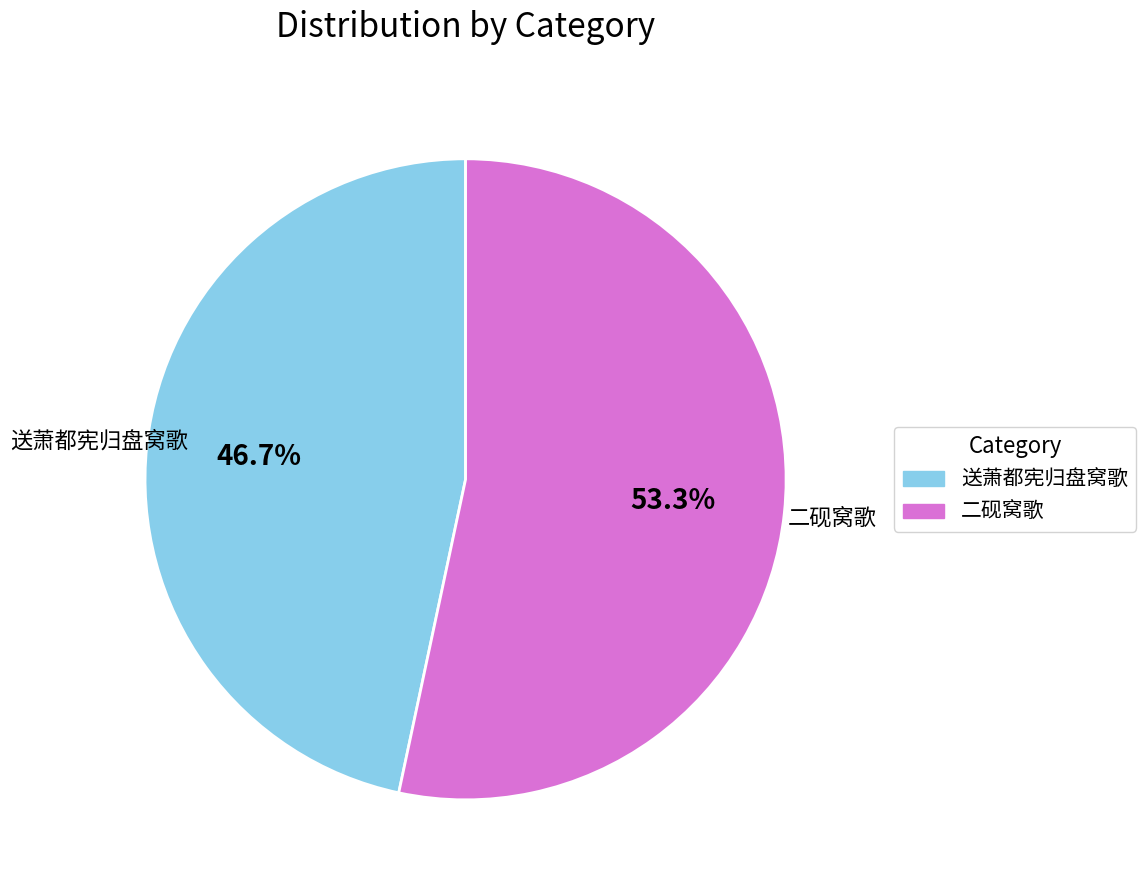

What is the total percentage of 送萧都宪归盘窝歌 and 二砚窝歌?

100.0%